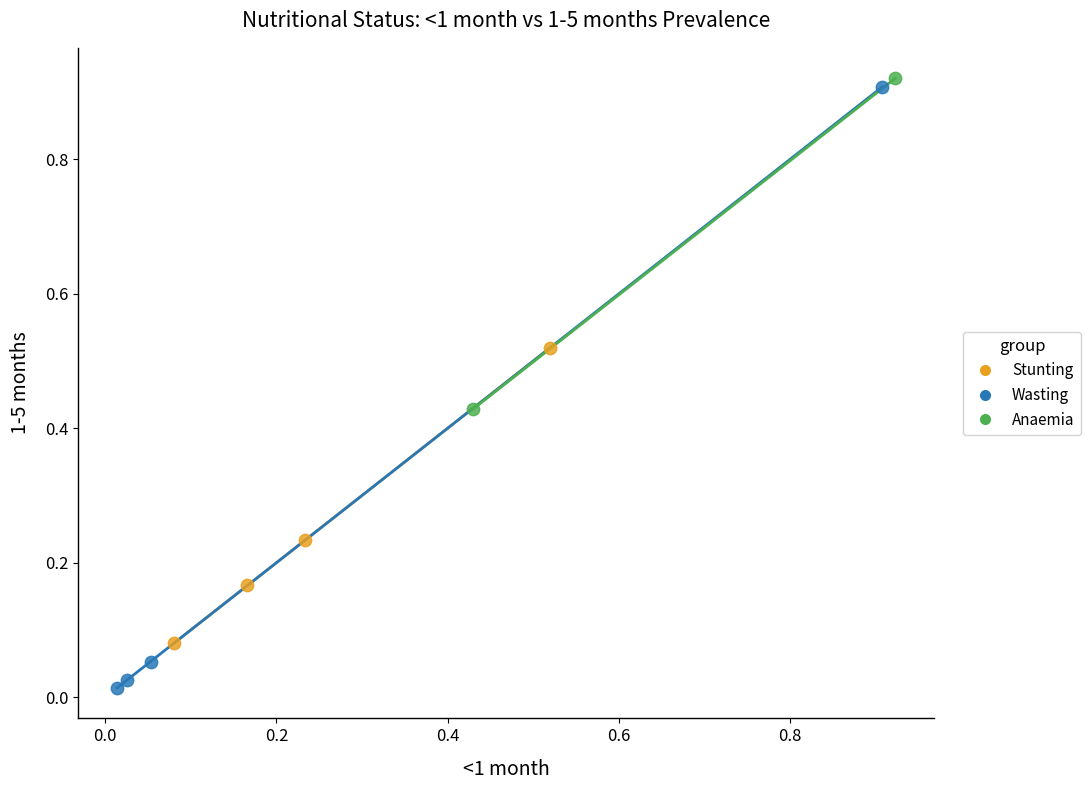

Which series reaches the maximum Y coordinate?

Anaemia